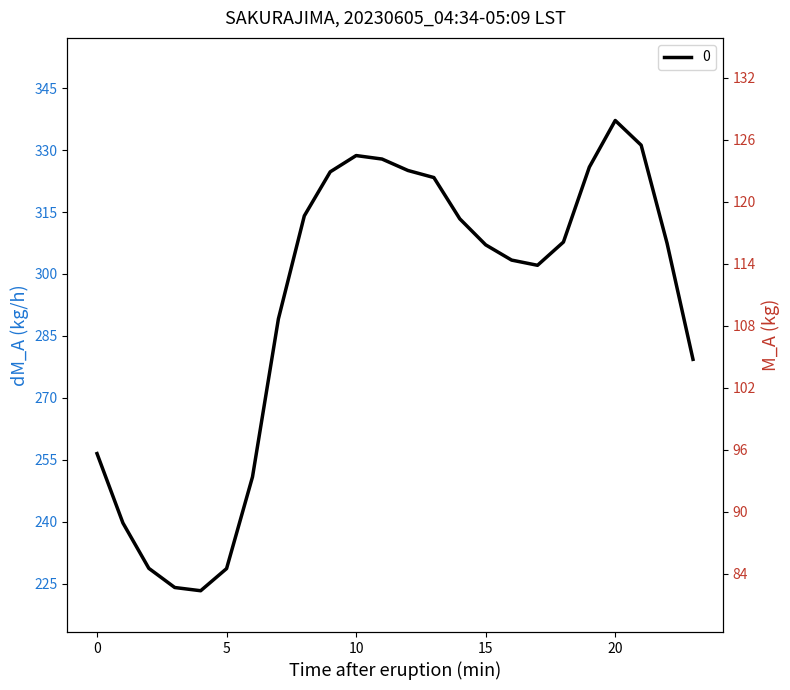

Where is the first local maximum for 1?

10